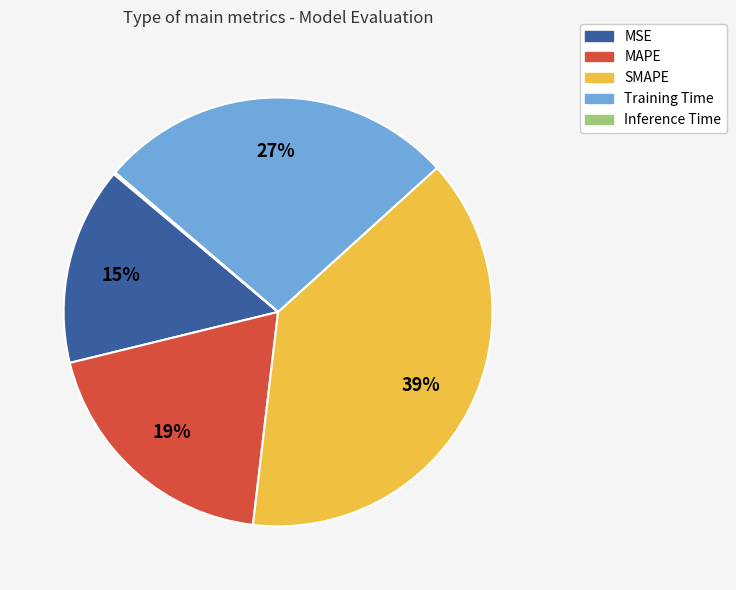

To the nearest percent, what is the average slice percentage?

20%